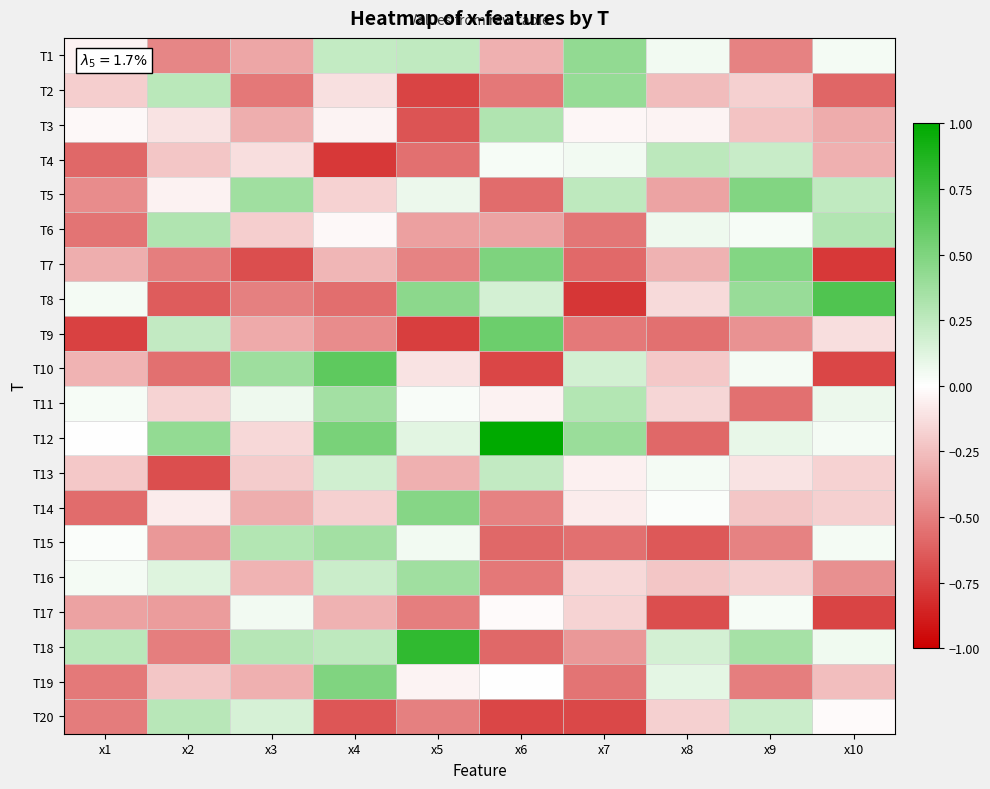

Which series has the widest spread of values?

T12